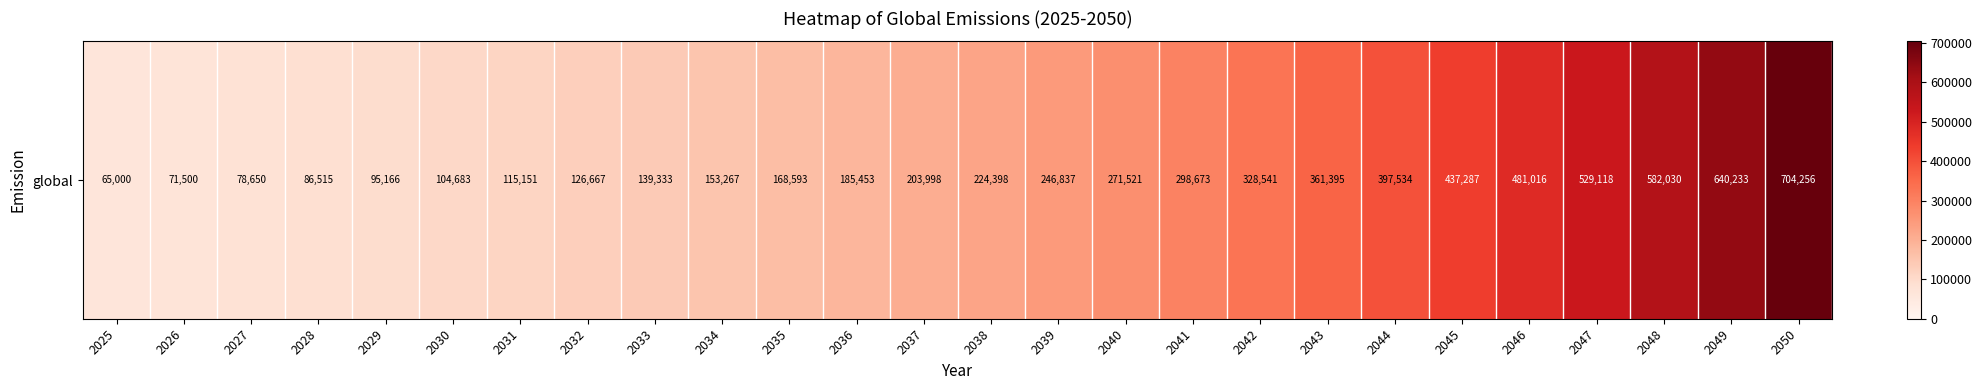

What is the change in value from 2039 to 2040?

+24683.7